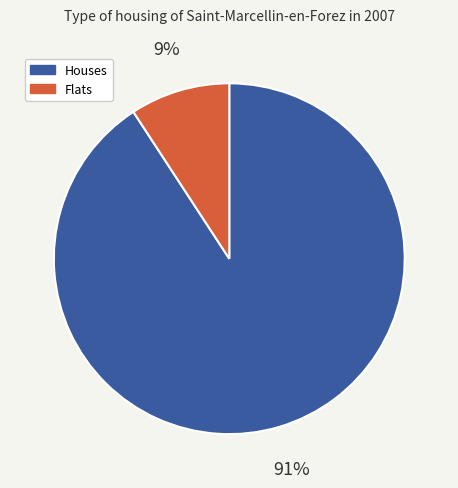

What percentage is the Houses slice, to the nearest percent?

91%